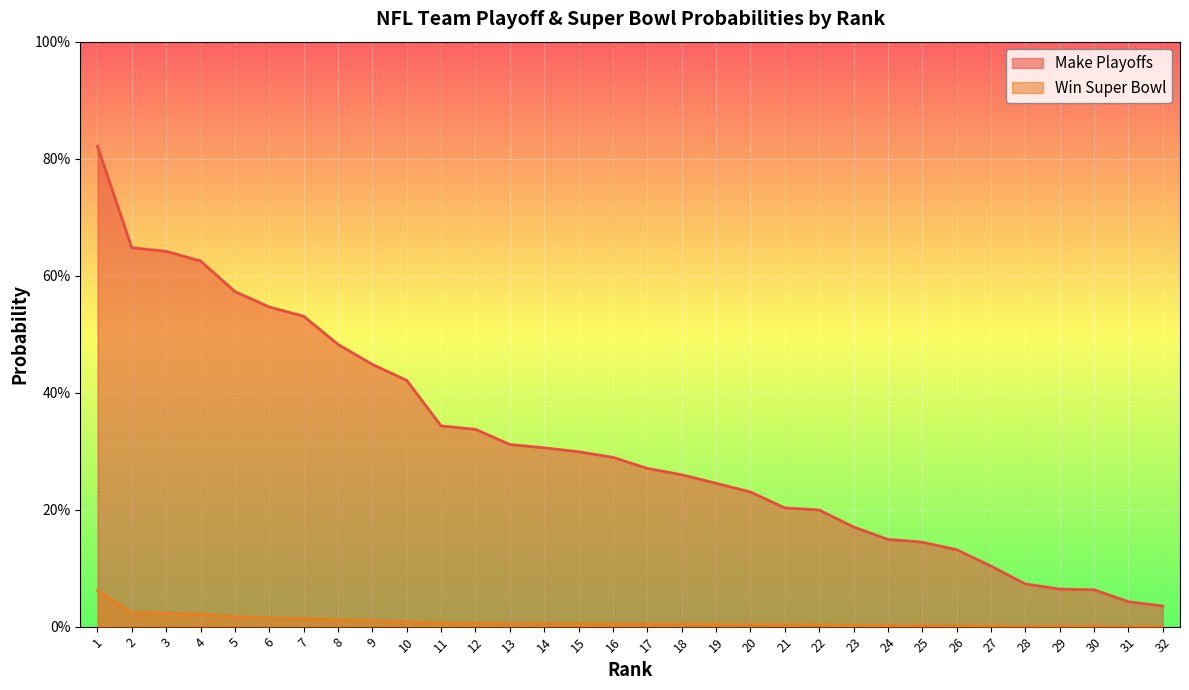

Reading right to left, list all the values displayed in this chart.

Make Playoffs: 0.0	0.0	0.1	0.1	0.1	0.1	0.1	0.1	0.1	0.2	0.2	0.2	0.2	0.2	0.3	0.3	0.3	0.3	0.3	0.3	0.3	0.3	0.4	0.4	0.5	0.5	0.5	0.6	0.6	0.6	0.6	0.8
Win Super Bowl: 0.0	0.0	0.0	0.0	0.0	0.0	0.0	0.0	0.0	0.0	0.0	0.0	0.0	0.0	0.0	0.0	0.0	0.0	0.0	0.0	0.0	0.0	0.0	0.0	0.0	0.0	0.0	0.0	0.0	0.0	0.0	0.1